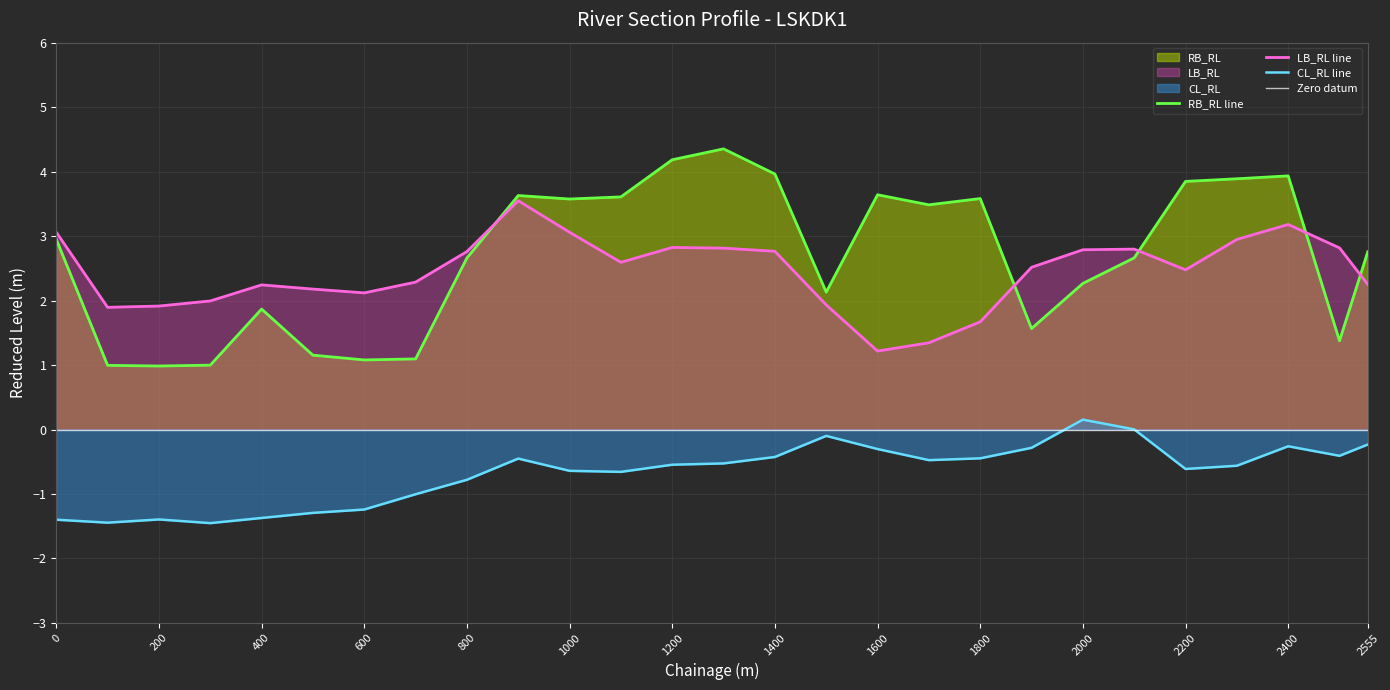

Reading left to right, transcribe all the data shown in this chart.

RB_RL: 3.0	1.0	1.0	1.0	1.9	1.2	1.1	1.1	2.7	3.6	3.6	3.6	4.2	4.4	4.0	2.1	3.6	3.5	3.6	1.6	2.3	2.7	3.8	3.9	3.9	1.4	2.8
LB_RL: 3.1	1.9	1.9	2.0	2.2	2.2	2.1	2.3	2.8	3.5	3.1	2.6	2.8	2.8	2.8	1.9	1.2	1.3	1.7	2.5	2.8	2.8	2.5	2.9	3.2	2.8	2.3
CL_RL: -1.4	-1.4	-1.4	-1.5	-1.4	-1.3	-1.2	-1.0	-0.8	-0.5	-0.6	-0.7	-0.5	-0.5	-0.4	-0.1	-0.3	-0.5	-0.4	-0.3	0.2	0.0	-0.6	-0.6	-0.3	-0.4	-0.2